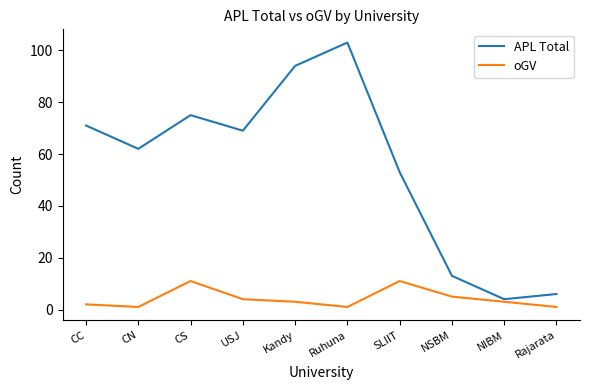

What is the difference between the highest and lowest values at USJ?

65